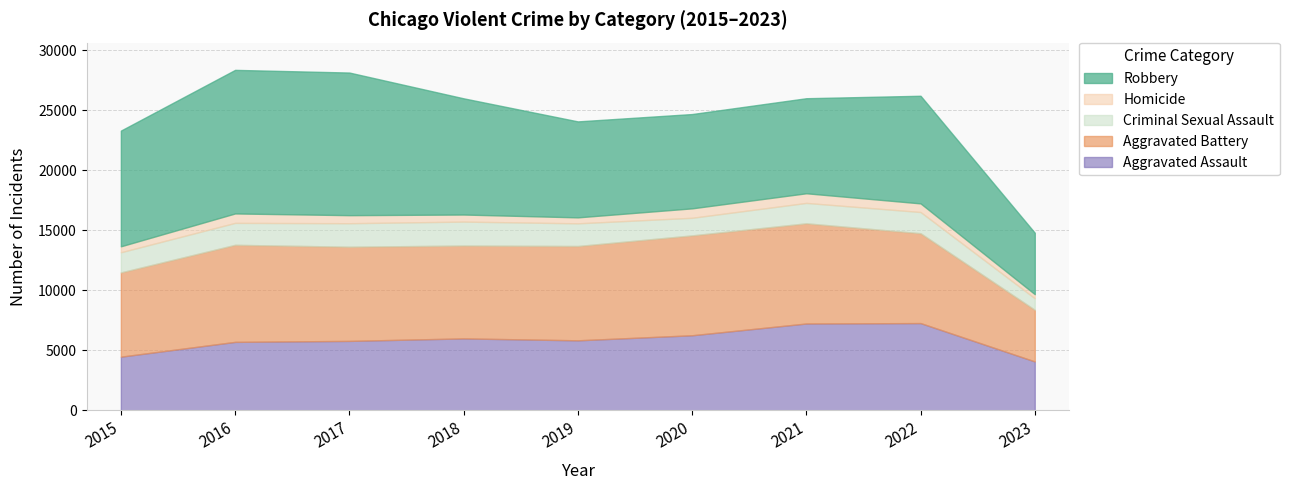

How many interior local valleys does the Aggravated Battery series have?

1